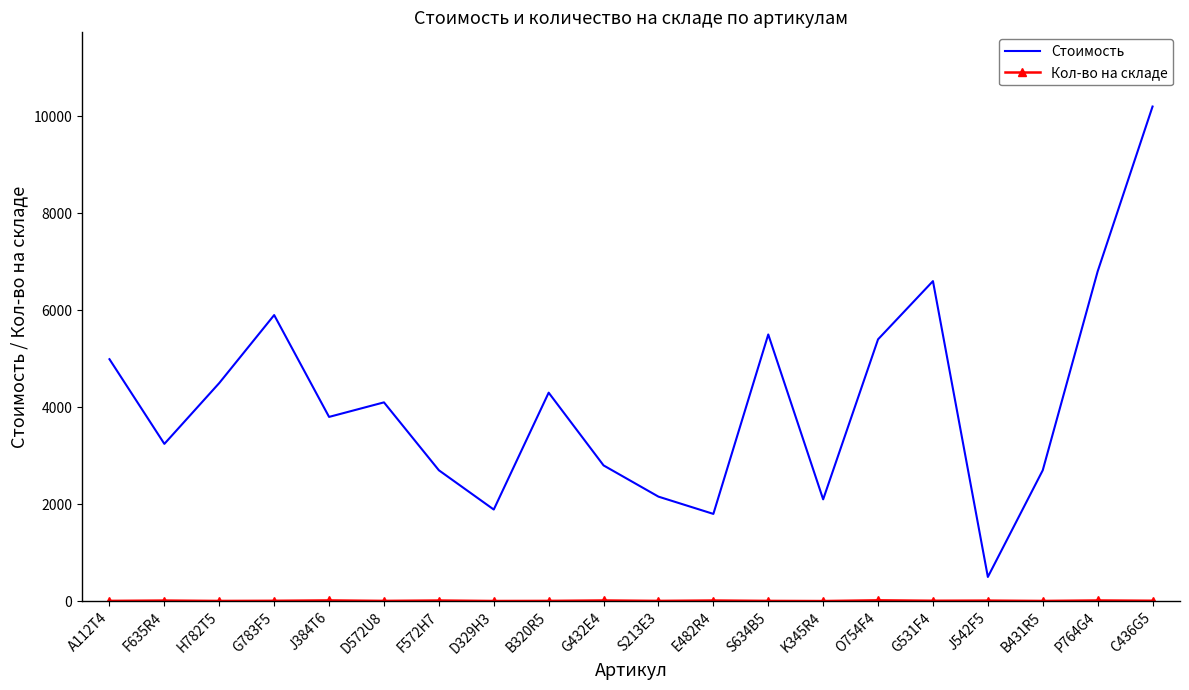

Which series changed the most between B320R5 and G432E4?

Стоимость